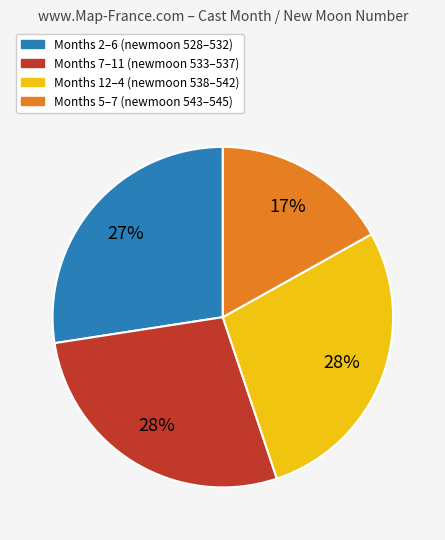

To the nearest percent, what is the average slice percentage?

25%